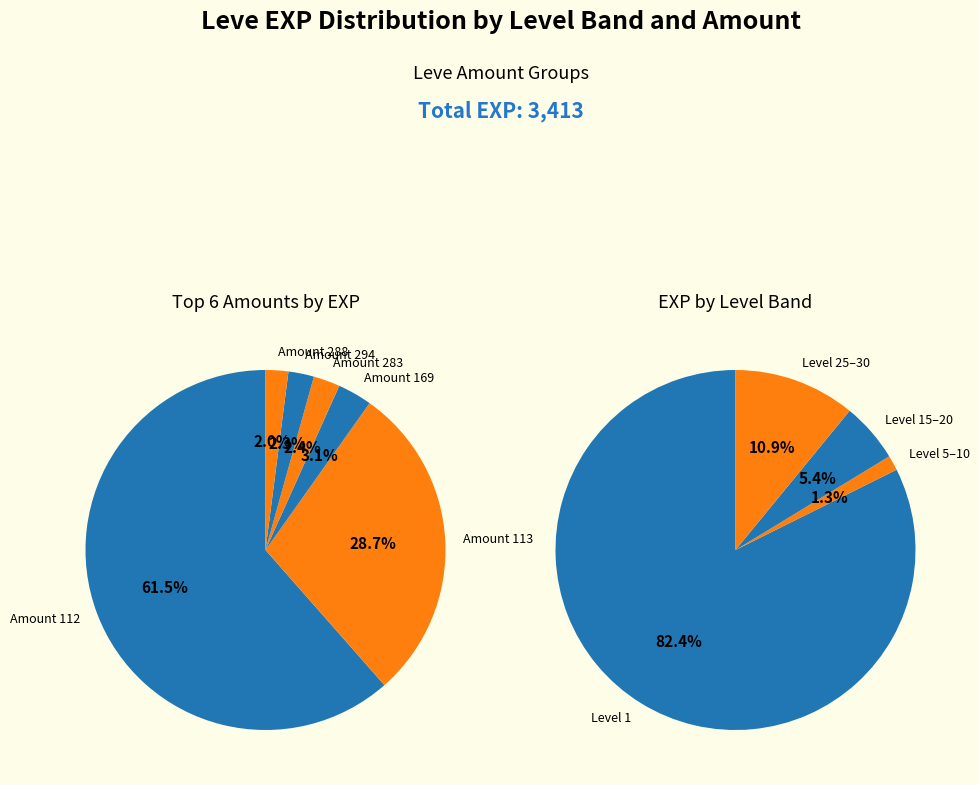

Do 20 and 25 together represent more than half of the pie?

No